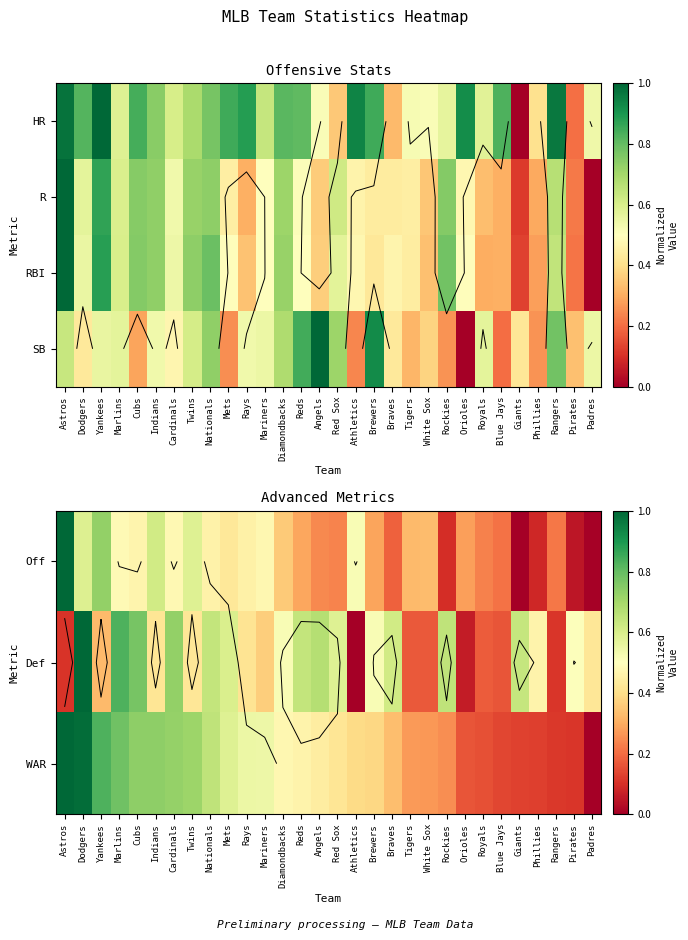

What is the difference between the WAR values at Rays and Marlins?

0.2